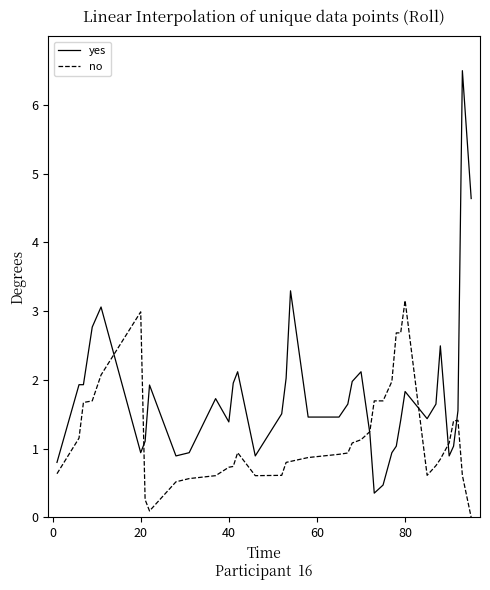

Which series has the largest total across all categories?

yes